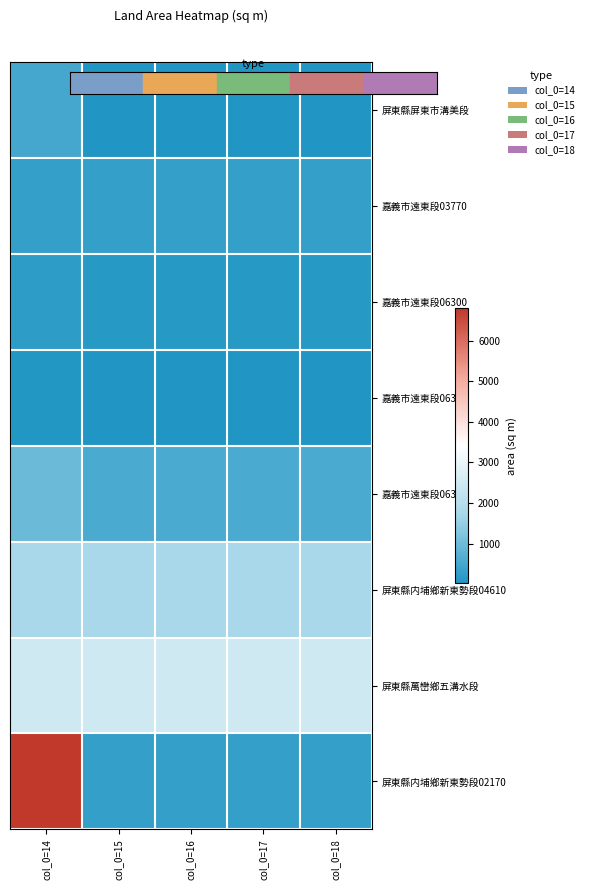

At which category is the sum across all series the highest?

col_0=14